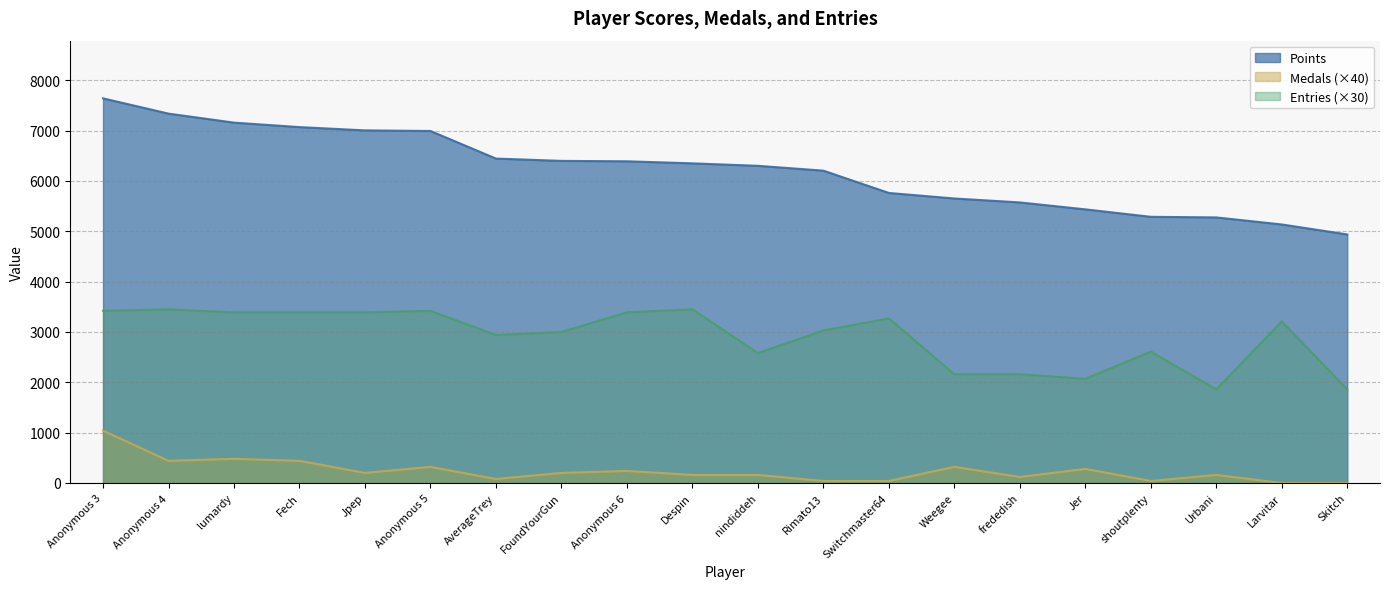

What is the maximum value shown in the chart?

7641